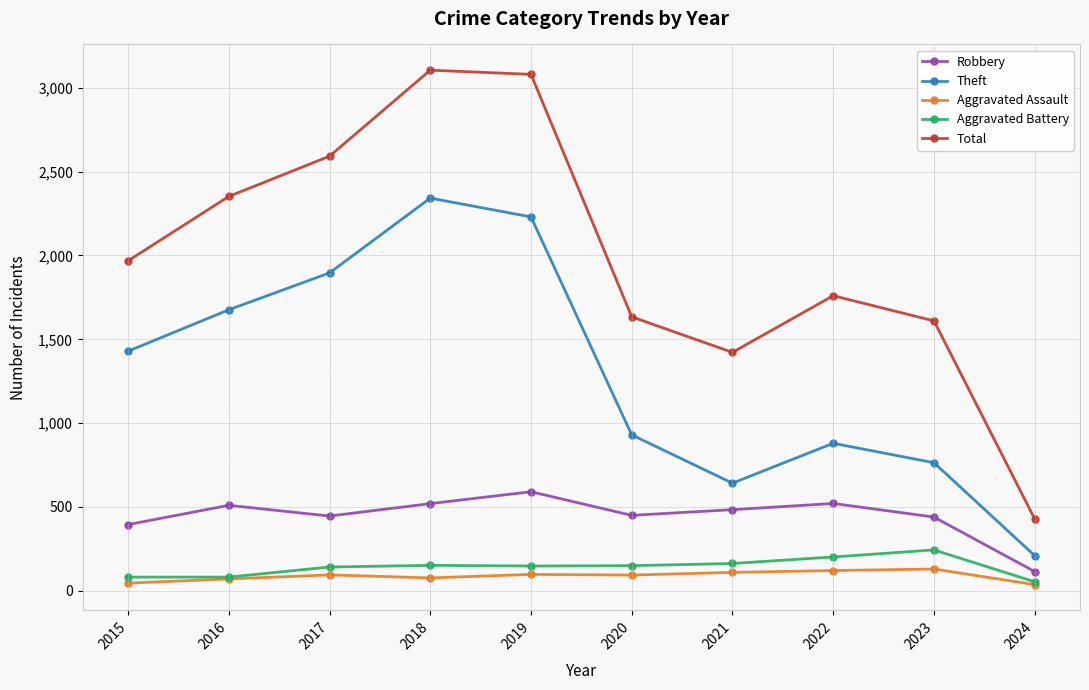

Count the number of data series in this chart.

5